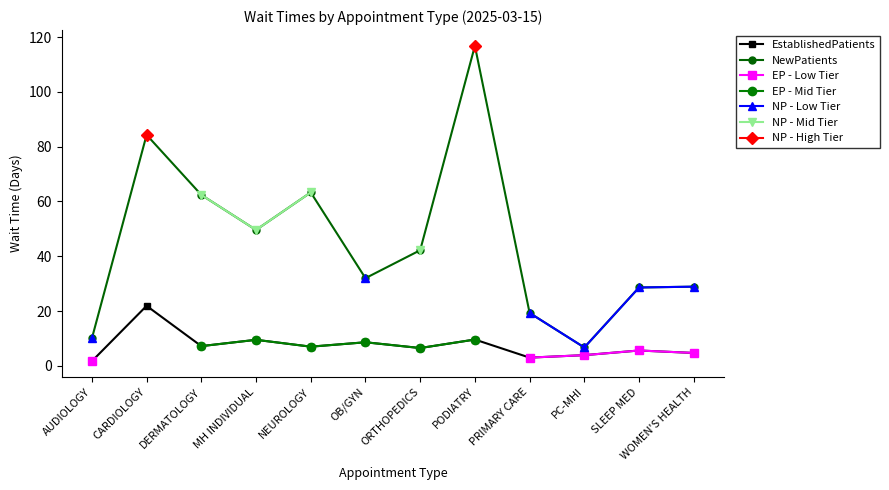

Where is EstablishedPatients nearest to the value 11?

PODIATRY